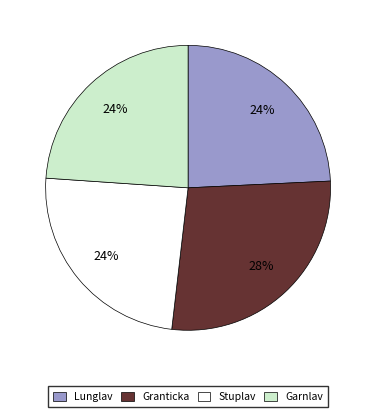

Is there any slice that represents more than half of the pie?

No